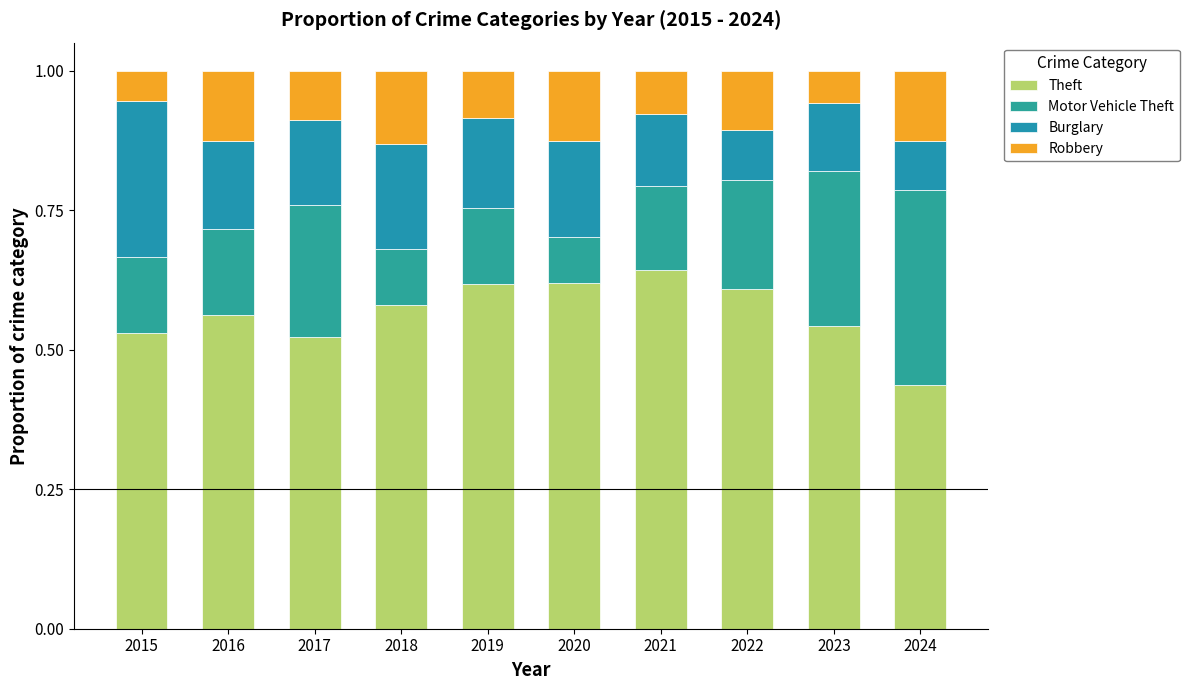

At which label is Robbery closest to 0?

2015